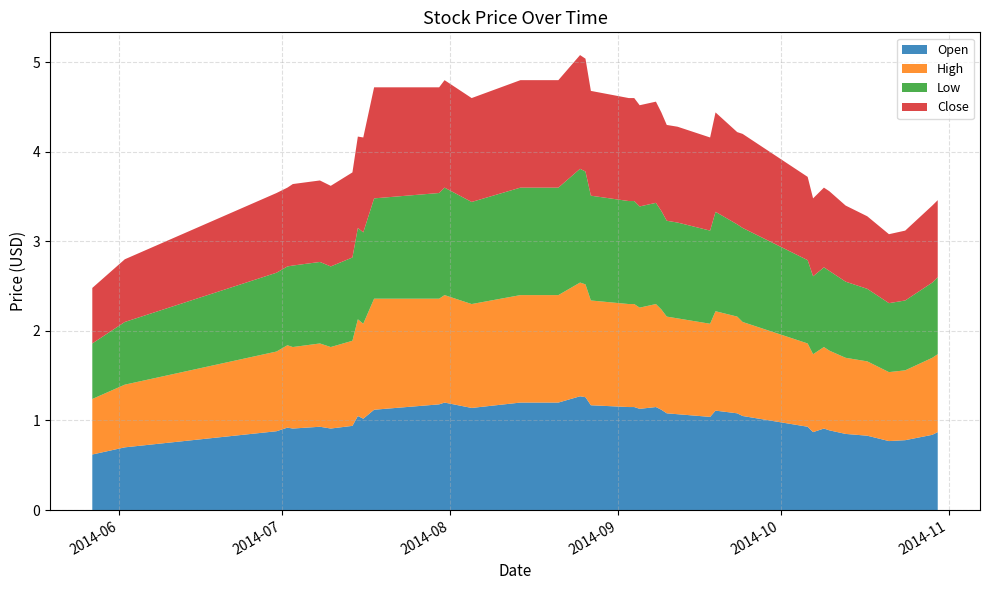

Reading right to left, what are all the values shown in this chart?

Open: 2014-10-30=0.9	2014-10-29=0.8	2014-10-24=0.8	2014-10-21=0.8	2014-10-17=0.8	2014-10-13=0.8	2014-10-10=0.9	2014-10-09=0.9	2014-10-07=0.9	2014-10-06=0.9	2014-09-24=1.1	2014-09-23=1.1	2014-09-19=1.1	2014-09-18=1.0	2014-09-12=1.1	2014-09-10=1.1	2014-09-09=1.1	2014-09-08=1.1	2014-09-05=1.1	2014-09-04=1.1	2014-09-03=1.1	2014-08-27=1.2	2014-08-26=1.3	2014-08-25=1.3	2014-08-21=1.2	2014-08-14=1.2	2014-08-05=1.1	2014-07-31=1.2	2014-07-30=1.2	2014-07-18=1.1	2014-07-16=1.0	2014-07-15=1.1	2014-07-14=0.9	2014-07-10=0.9	2014-07-08=0.9	2014-07-03=0.9	2014-07-02=0.9	2014-06-30=0.9	2014-06-02=0.7	2014-05-27=0.6
High: 2014-10-30=0.9	2014-10-29=0.9	2014-10-24=0.8	2014-10-21=0.8	2014-10-17=0.8	2014-10-13=0.8	2014-10-10=0.9	2014-10-09=0.9	2014-10-07=0.9	2014-10-06=0.9	2014-09-24=1.1	2014-09-23=1.1	2014-09-19=1.1	2014-09-18=1.0	2014-09-12=1.1	2014-09-10=1.1	2014-09-09=1.1	2014-09-08=1.1	2014-09-05=1.1	2014-09-04=1.1	2014-09-03=1.1	2014-08-27=1.2	2014-08-26=1.3	2014-08-25=1.3	2014-08-21=1.2	2014-08-14=1.2	2014-08-05=1.2	2014-07-31=1.2	2014-07-30=1.2	2014-07-18=1.2	2014-07-16=1.1	2014-07-15=1.1	2014-07-14=0.9	2014-07-10=0.9	2014-07-08=0.9	2014-07-03=0.9	2014-07-02=0.9	2014-06-30=0.9	2014-06-02=0.7	2014-05-27=0.6
Low: 2014-10-30=0.9	2014-10-29=0.8	2014-10-24=0.8	2014-10-21=0.8	2014-10-17=0.8	2014-10-13=0.8	2014-10-10=0.9	2014-10-09=0.9	2014-10-07=0.9	2014-10-06=0.9	2014-09-24=1.1	2014-09-23=1.0	2014-09-19=1.1	2014-09-18=1.0	2014-09-12=1.1	2014-09-10=1.1	2014-09-09=1.1	2014-09-08=1.1	2014-09-05=1.1	2014-09-04=1.1	2014-09-03=1.1	2014-08-27=1.2	2014-08-26=1.3	2014-08-25=1.3	2014-08-21=1.2	2014-08-14=1.2	2014-08-05=1.1	2014-07-31=1.2	2014-07-30=1.2	2014-07-18=1.1	2014-07-16=1.0	2014-07-15=1.0	2014-07-14=0.9	2014-07-10=0.9	2014-07-08=0.9	2014-07-03=0.9	2014-07-02=0.9	2014-06-30=0.9	2014-06-02=0.7	2014-05-27=0.6
Close: 2014-10-30=0.9	2014-10-29=0.9	2014-10-24=0.8	2014-10-21=0.8	2014-10-17=0.8	2014-10-13=0.8	2014-10-10=0.9	2014-10-09=0.9	2014-10-07=0.9	2014-10-06=0.9	2014-09-24=1.1	2014-09-23=1.0	2014-09-19=1.1	2014-09-18=1.0	2014-09-12=1.1	2014-09-10=1.1	2014-09-09=1.1	2014-09-08=1.1	2014-09-05=1.1	2014-09-04=1.1	2014-09-03=1.1	2014-08-27=1.2	2014-08-26=1.3	2014-08-25=1.3	2014-08-21=1.2	2014-08-14=1.2	2014-08-05=1.2	2014-07-31=1.2	2014-07-30=1.2	2014-07-18=1.2	2014-07-16=1.1	2014-07-15=1.0	2014-07-14=0.9	2014-07-10=0.9	2014-07-08=0.9	2014-07-03=0.9	2014-07-02=0.9	2014-06-30=0.9	2014-06-02=0.7	2014-05-27=0.6